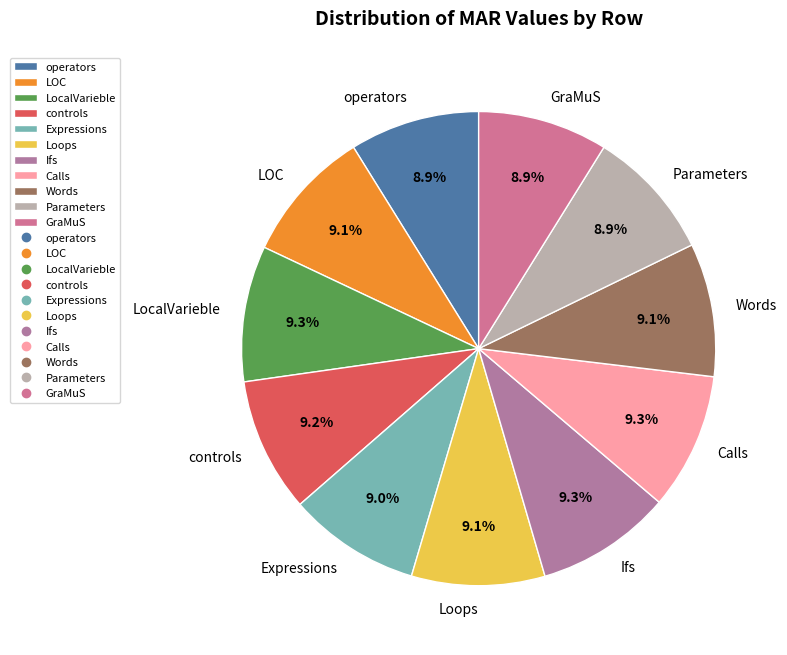

Does any single category account for the majority?

No